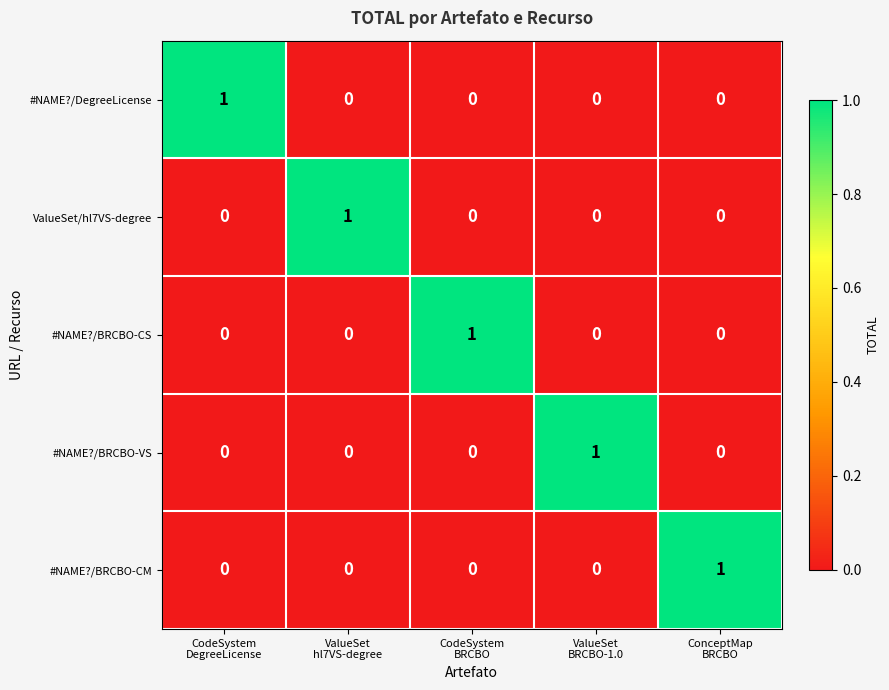

What is the total value across all series at ValueSet
hl7VS-degree?

1